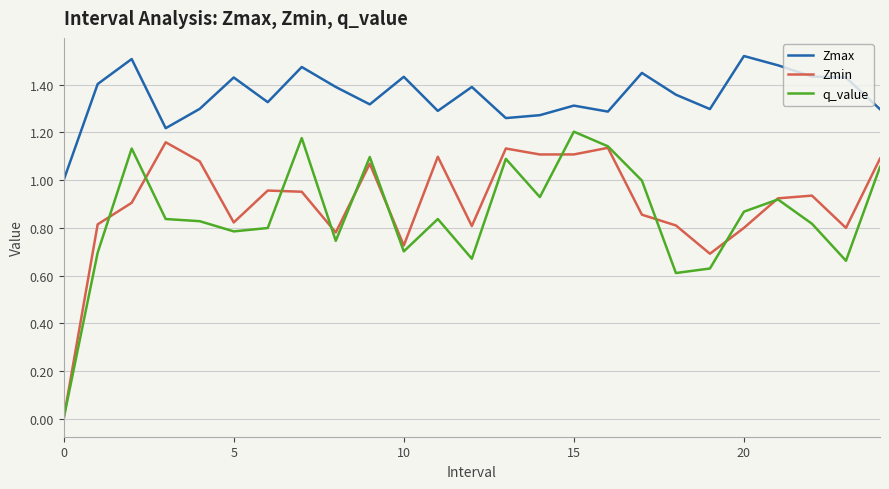

Which series has the largest total across all categories?

Zmax